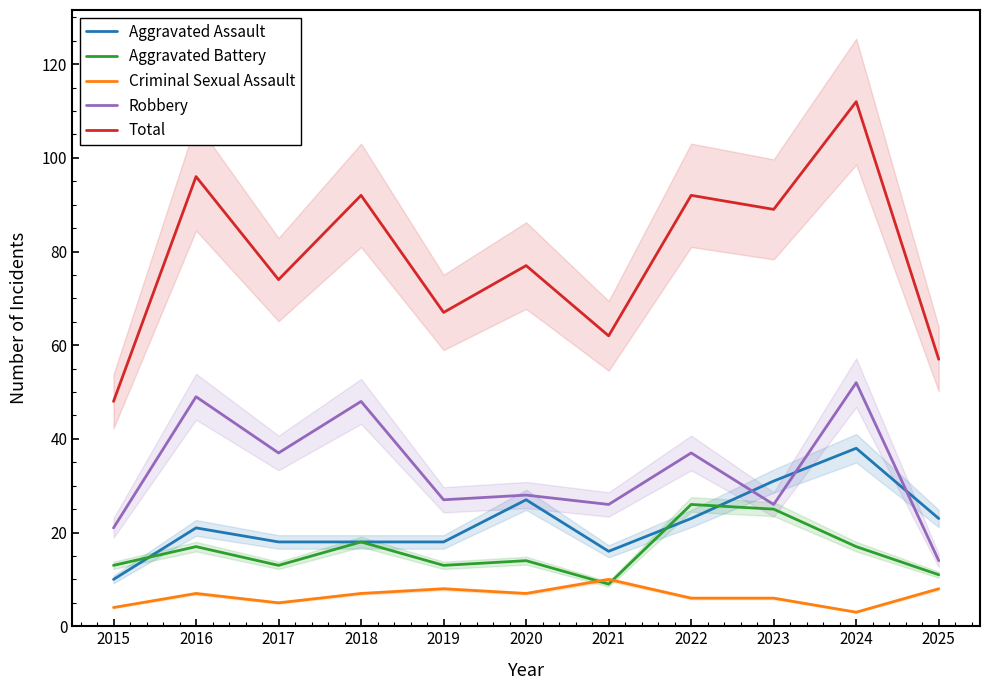

At 2024, list the series in order from smallest to largest.

Criminal Sexual Assault, Aggravated Battery, Aggravated Assault, Robbery, Total